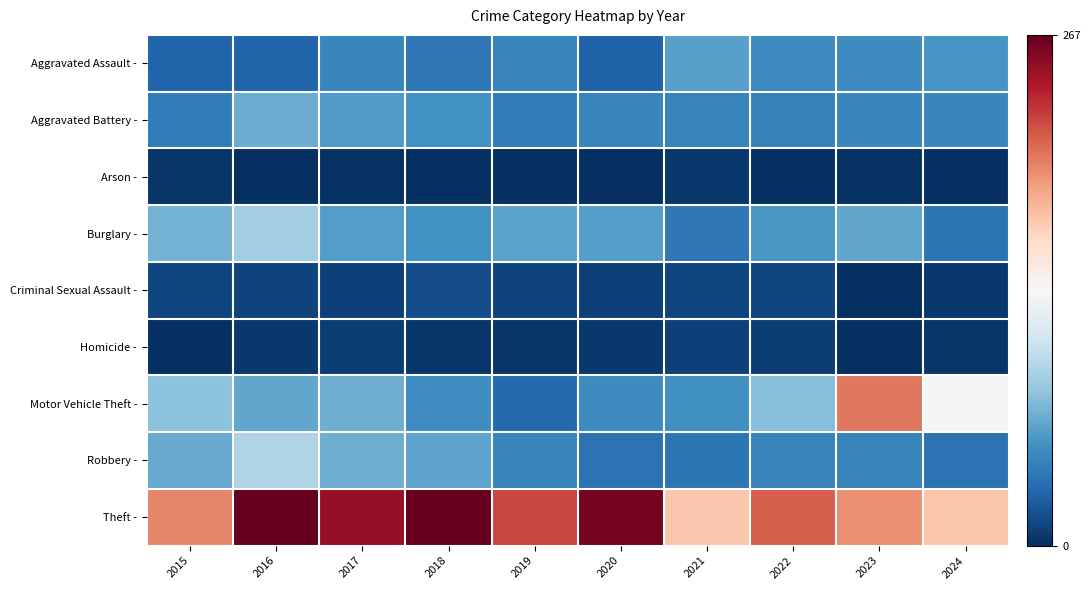

Reading left to right, extract all data points from this chart.

Aggravated Assault -: 2015=27	2016=27	2017=46	2018=38	2019=45	2020=26	2021=61	2022=49	2023=50	2024=55
Aggravated Battery -: 2015=40	2016=67	2017=58	2018=53	2019=40	2020=45	2021=44	2022=43	2023=46	2024=46
Arson -: 2015=4	2016=1	2017=2	2018=1	2019=0	2020=1	2021=5	2022=0	2023=2	2024=0
Burglary -: 2015=70	2016=87	2017=59	2018=53	2019=62	2020=60	2021=38	2022=56	2023=64	2024=36
Criminal Sexual Assault -: 2015=11	2016=10	2017=9	2018=15	2019=10	2020=9	2021=11	2022=11	2023=1	2024=5
Homicide -: 2015=0	2016=5	2017=8	2018=4	2019=4	2020=5	2021=9	2022=8	2023=1	2024=4
Motor Vehicle Theft -: 2015=79	2016=64	2017=68	2018=51	2019=30	2020=50	2021=52	2022=77	2023=204	2024=132
Robbery -: 2015=66	2016=93	2017=68	2018=63	2019=45	2020=35	2021=37	2022=44	2023=44	2024=35
Theft -: 2015=199	2016=267	2017=250	2018=266	2019=223	2020=261	2021=170	2022=213	2023=195	2024=171